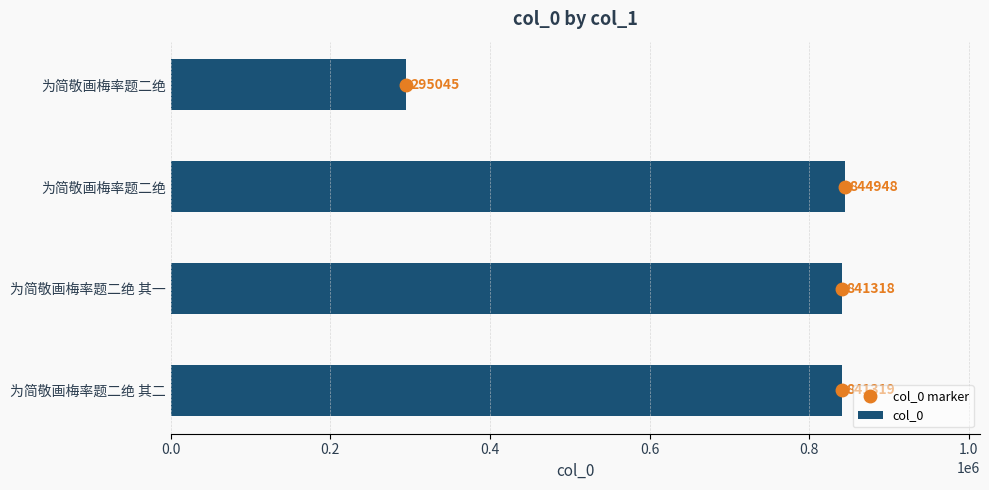

How many values in the col_0 series are below 841319?

2